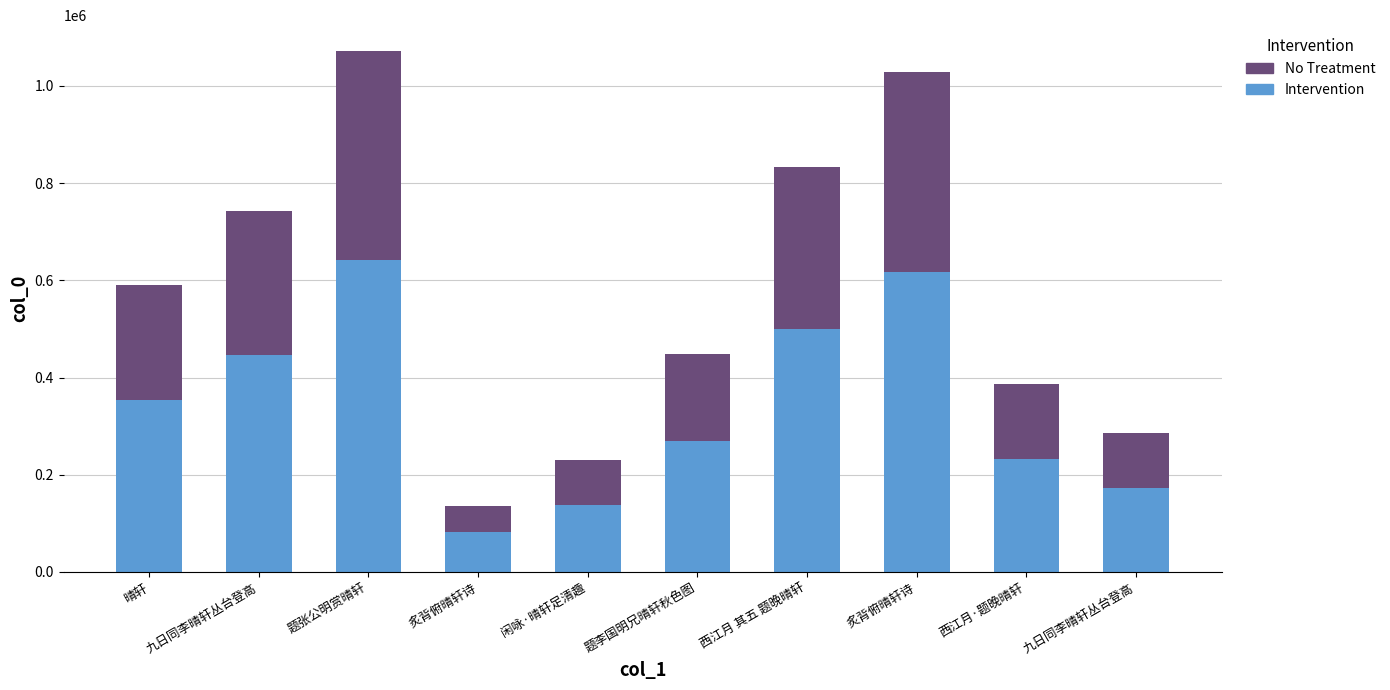

How many categories are shown in the chart?

10